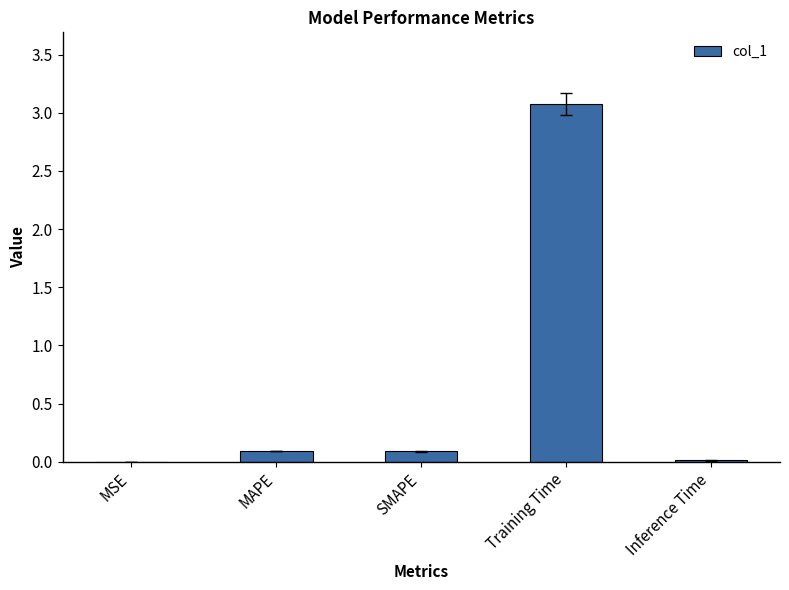

What is the greatest value displayed?

3.1